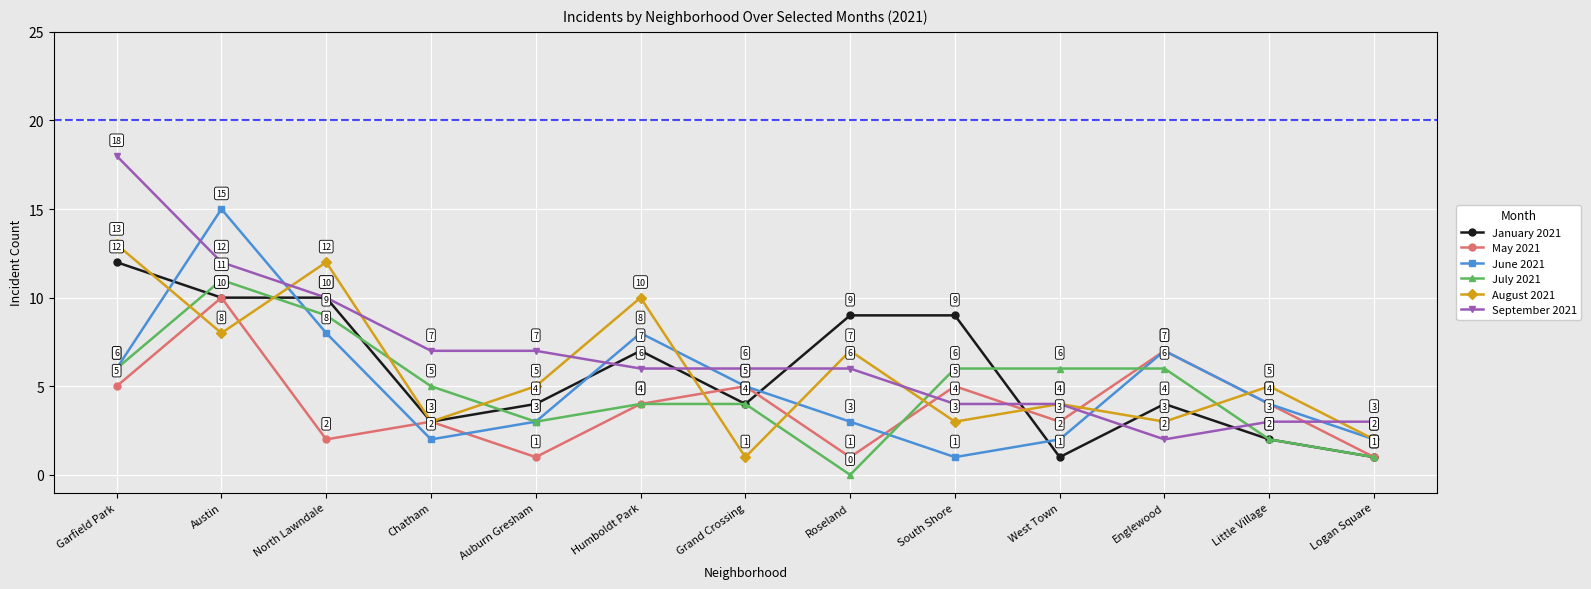

What is the total value across all series at West Town?

20